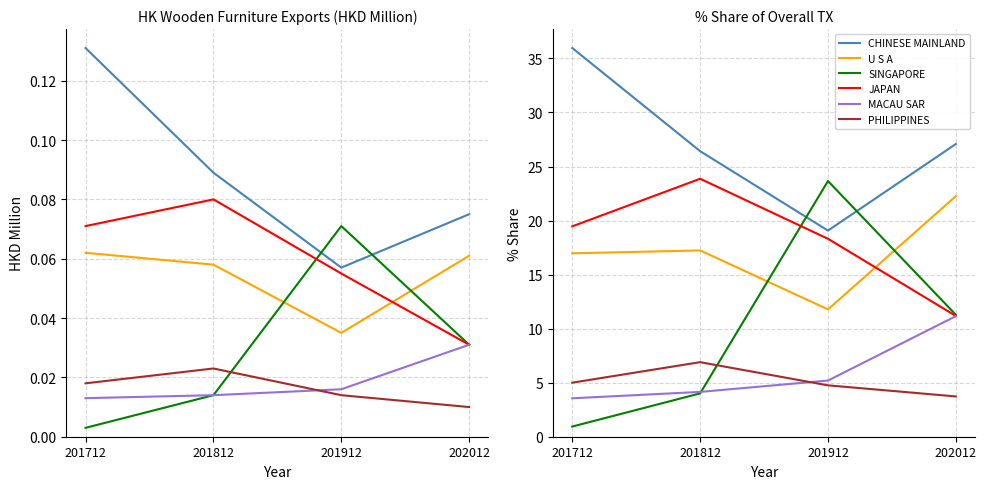

The value of PHILIPPINES at 201712 is 5.0. True or false?

True